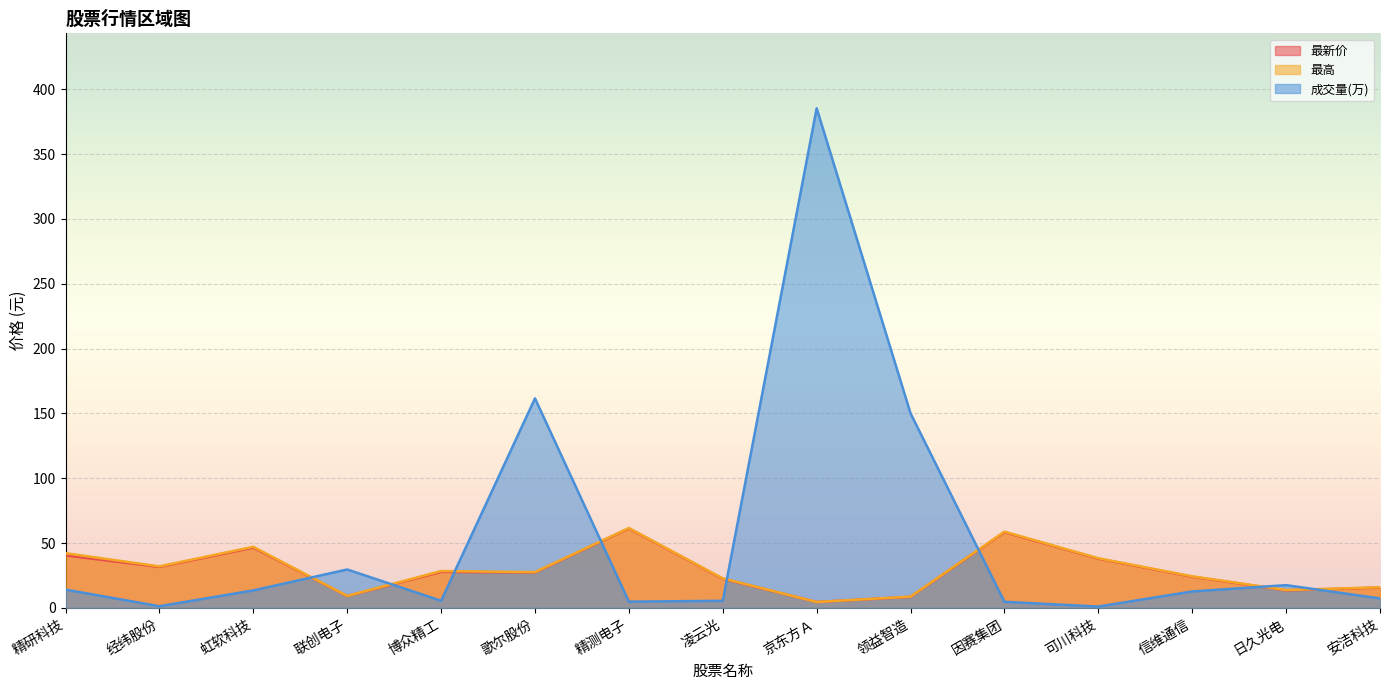

True or false: 成交量(万) has a value of 5.1 at 日久光电.

False